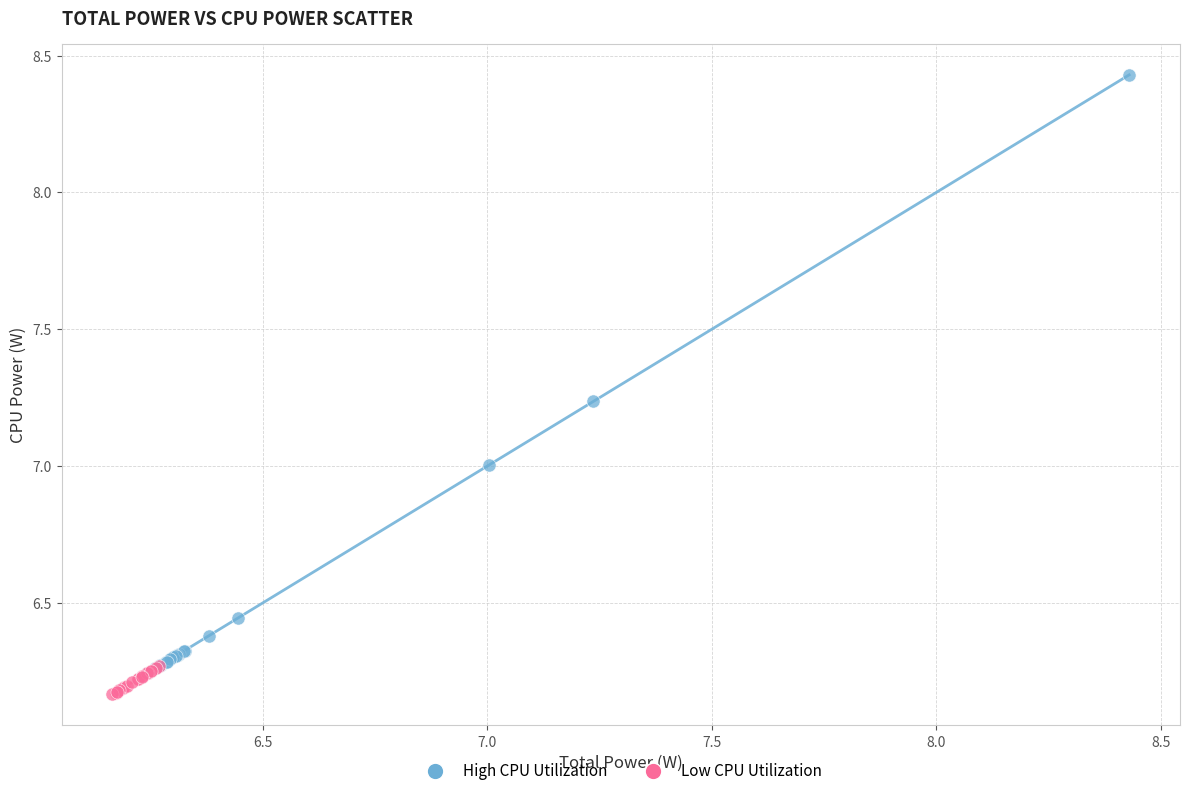

What are all the series names shown in the legend?

High CPU Utilization, Low CPU Utilization